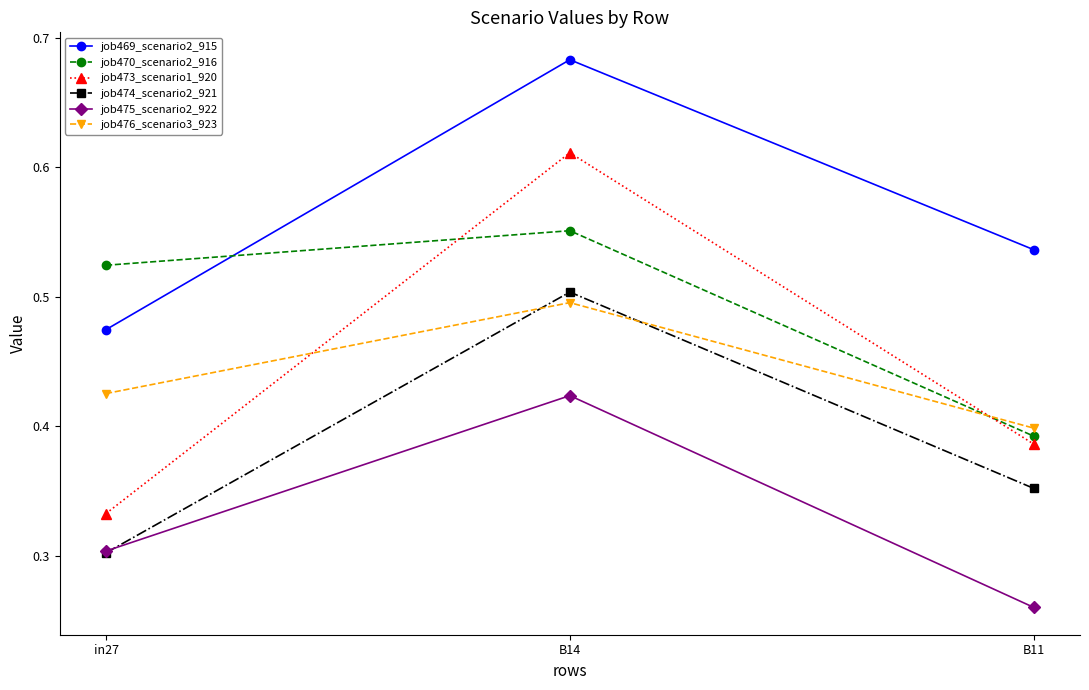

Which category has the lowest value in the job475_scenario2_922 series?

B11